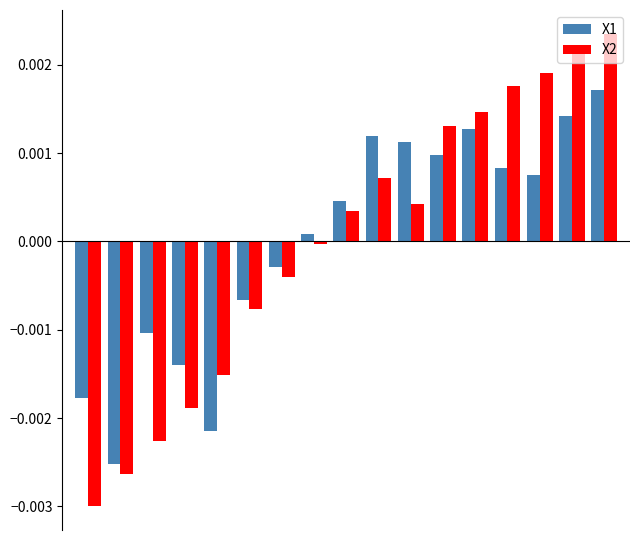

How many categories are shown in the chart?

17